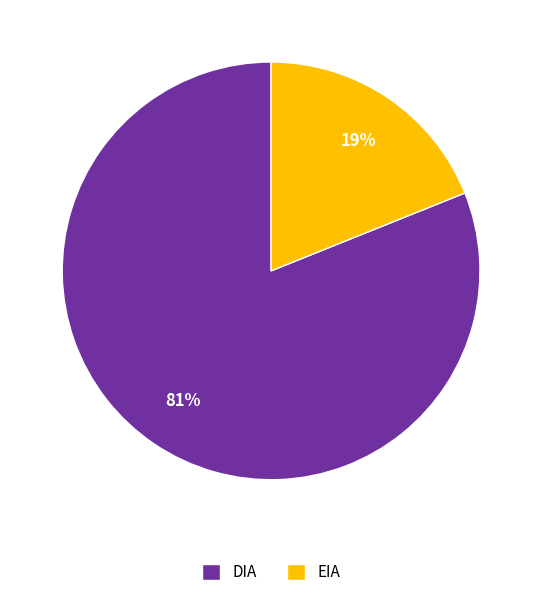

Approximately how many times larger is the value at EIA compared to DIA?

0.2